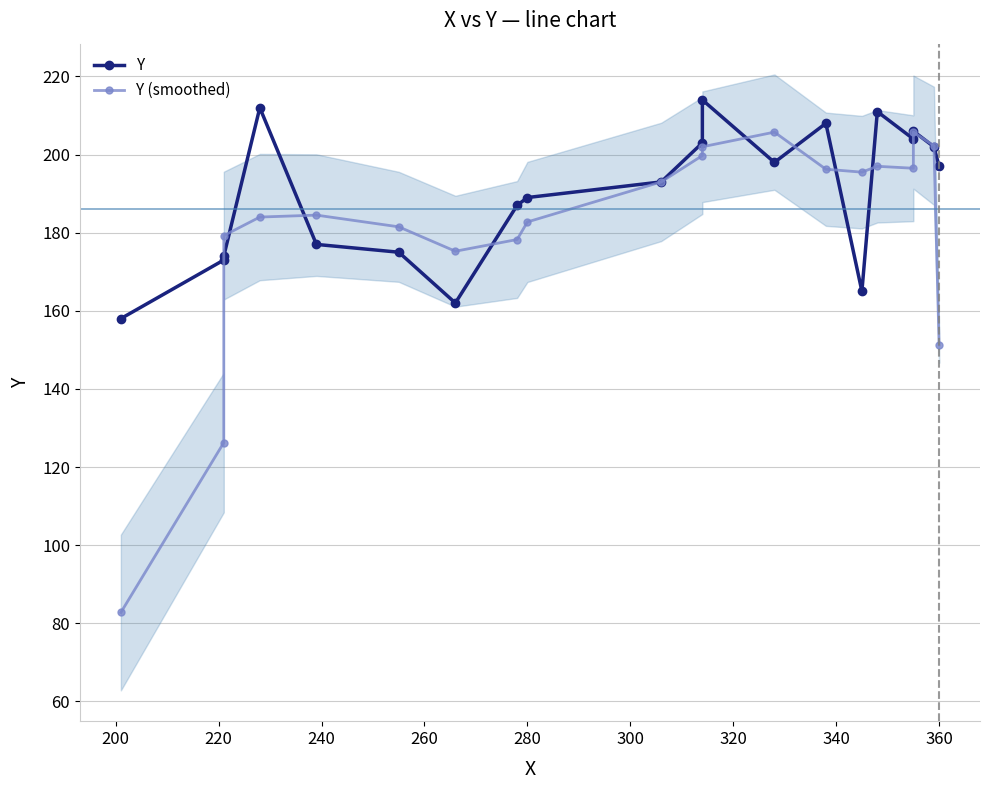

Which series has the largest range (max minus min)?

Y (smoothed)